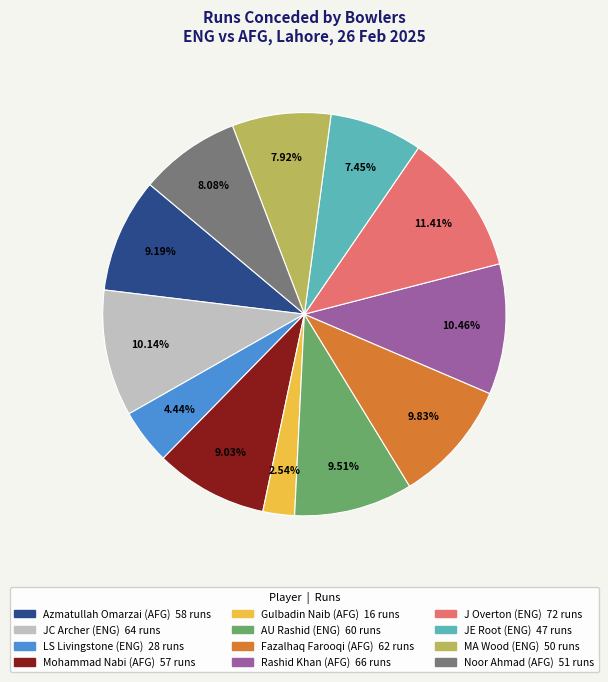

To the nearest percent, what percentage of the pie is JE Root (ENG)?

7%